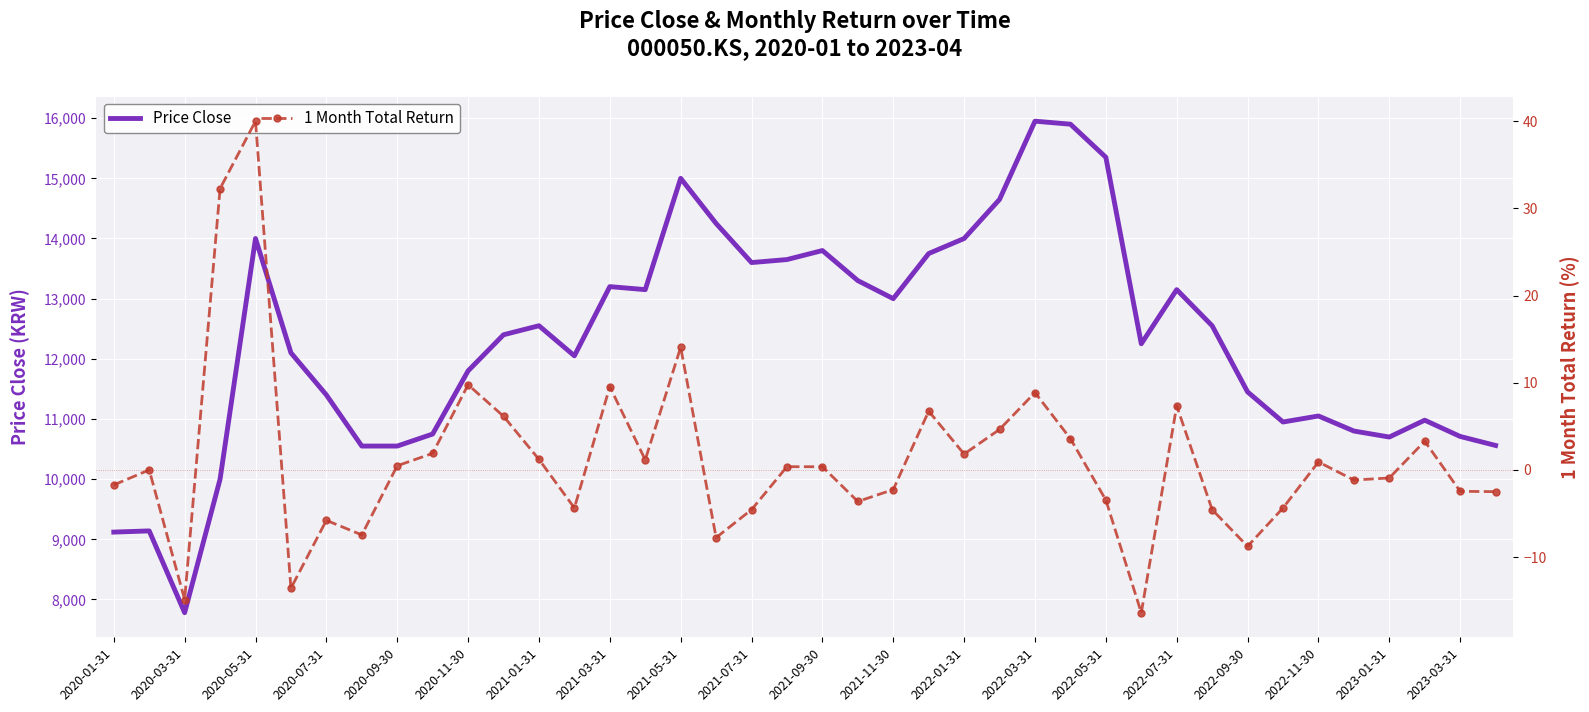

Rank the series by their average value, from lowest to highest.

1 Month Total Return, Price Close